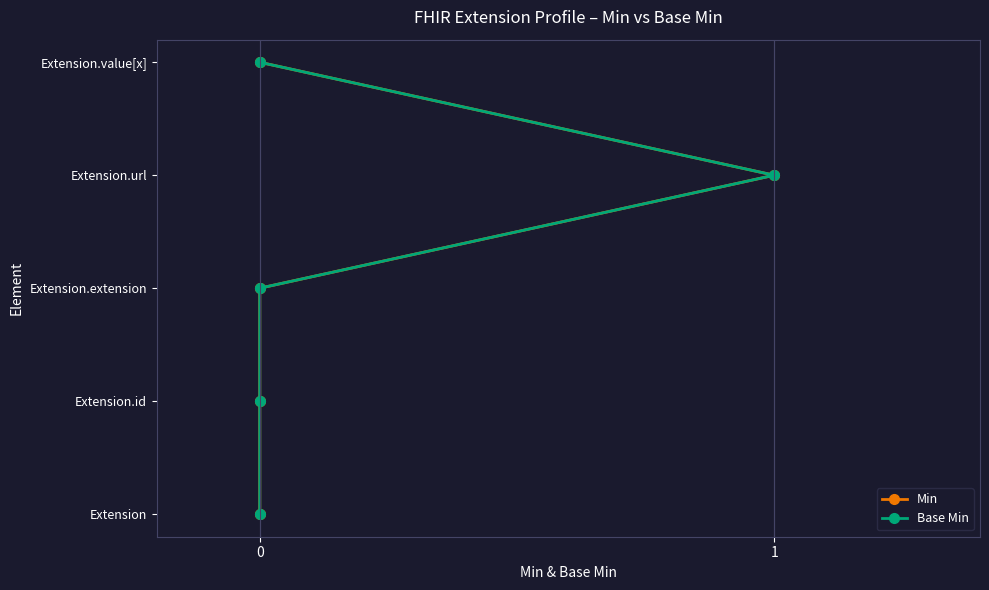

True or false: Min and Base Min cross at least once.

False